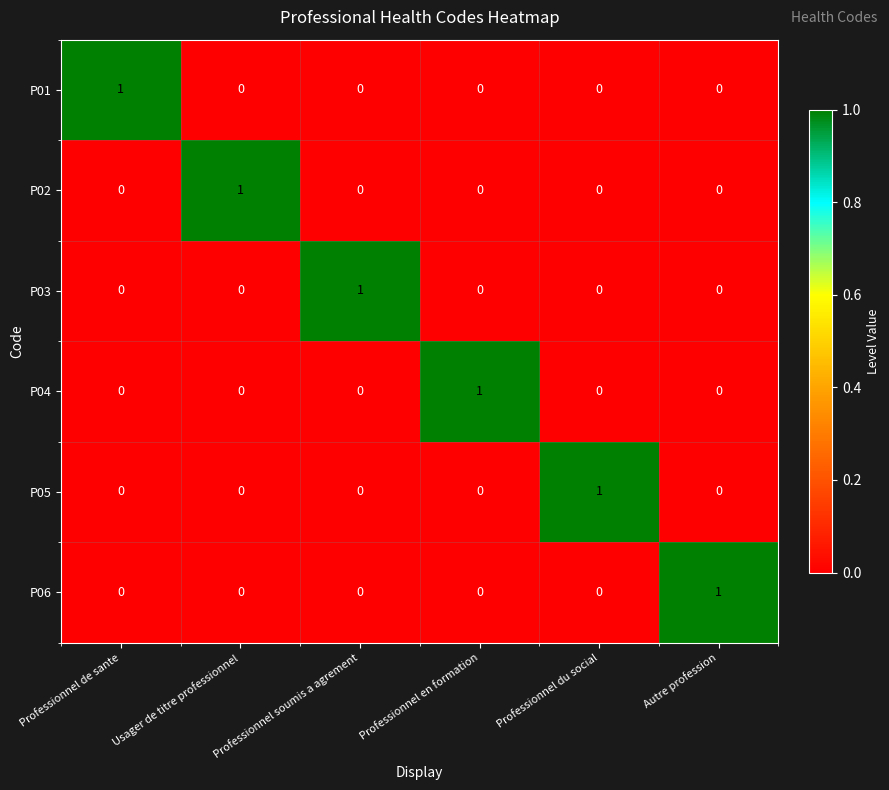

At how many categories does at least one series exceed 0?

6